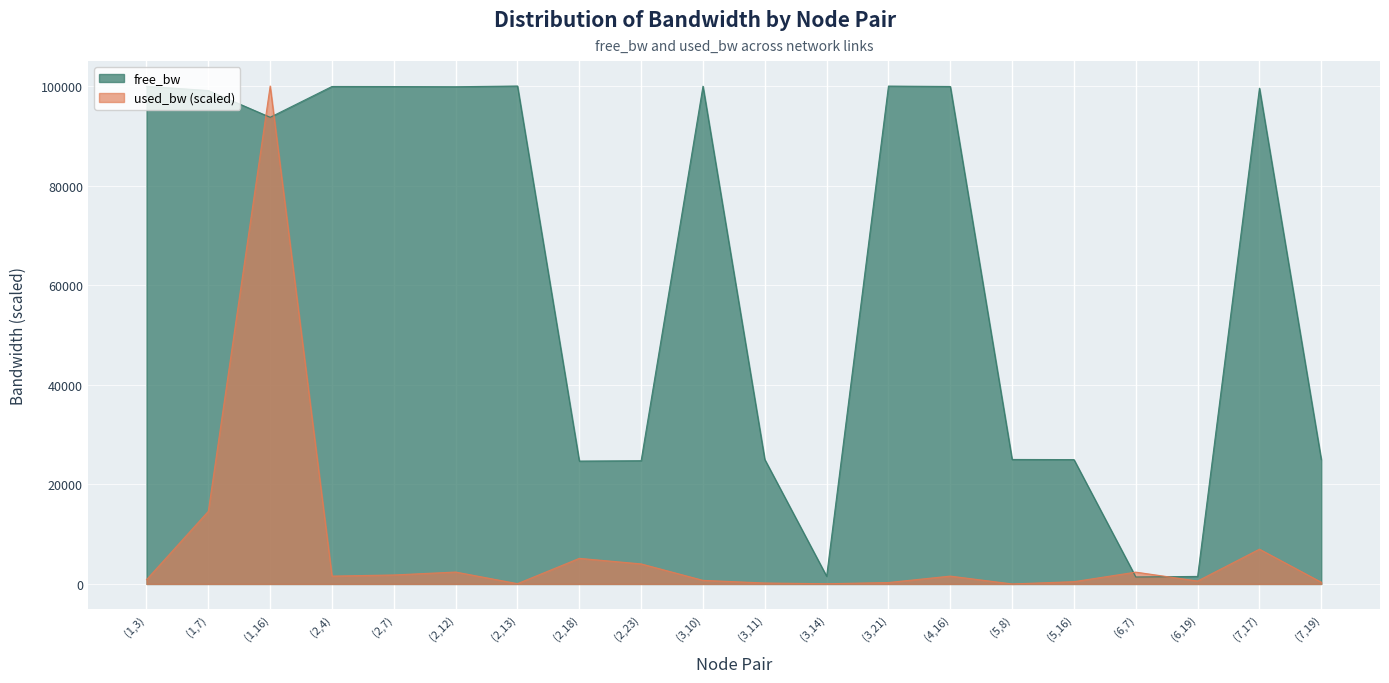

Which series changed the most between (3,11) and (3,21)?

free_bw